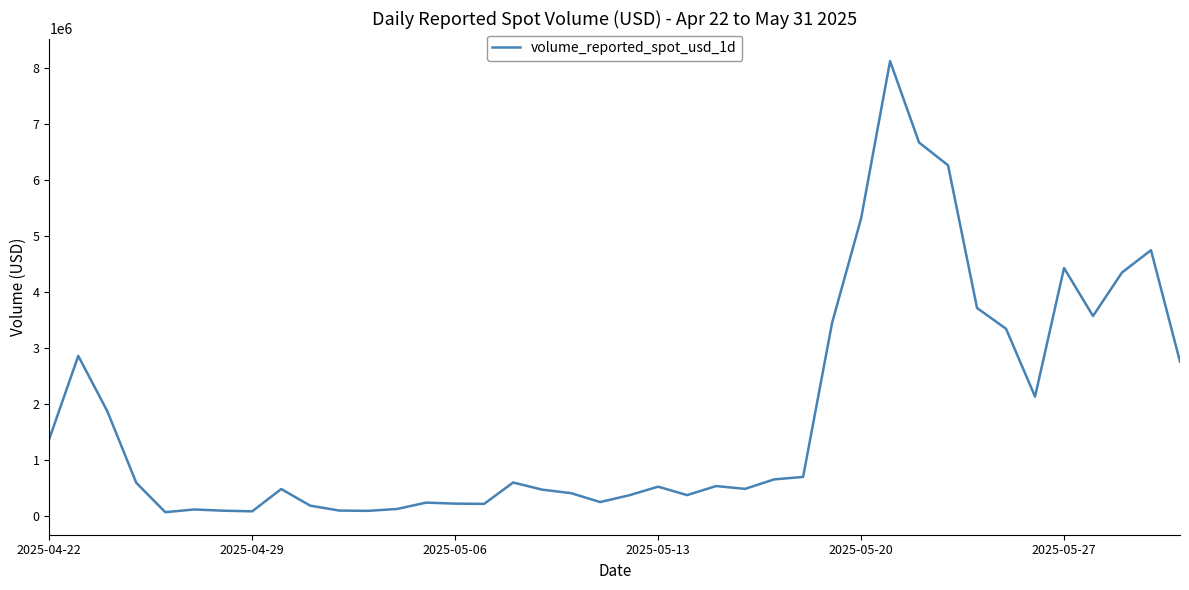

What is the maximum value shown in the chart?

8125059.3